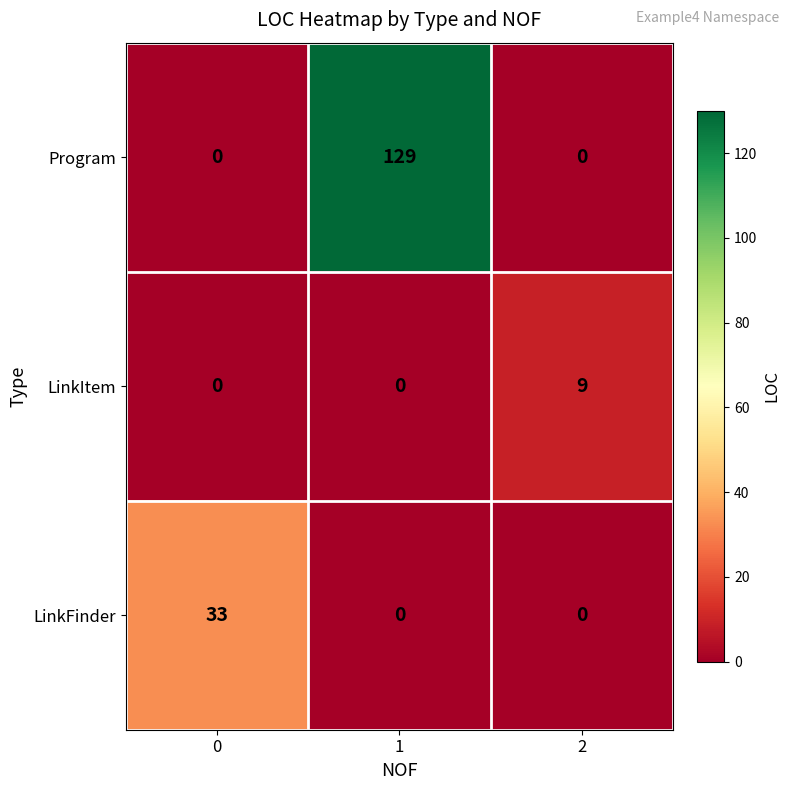

Reading left to right, extract all data points from this chart.

Program: 0	129	0
LinkItem: 0	0	9
LinkFinder: 33	0	0